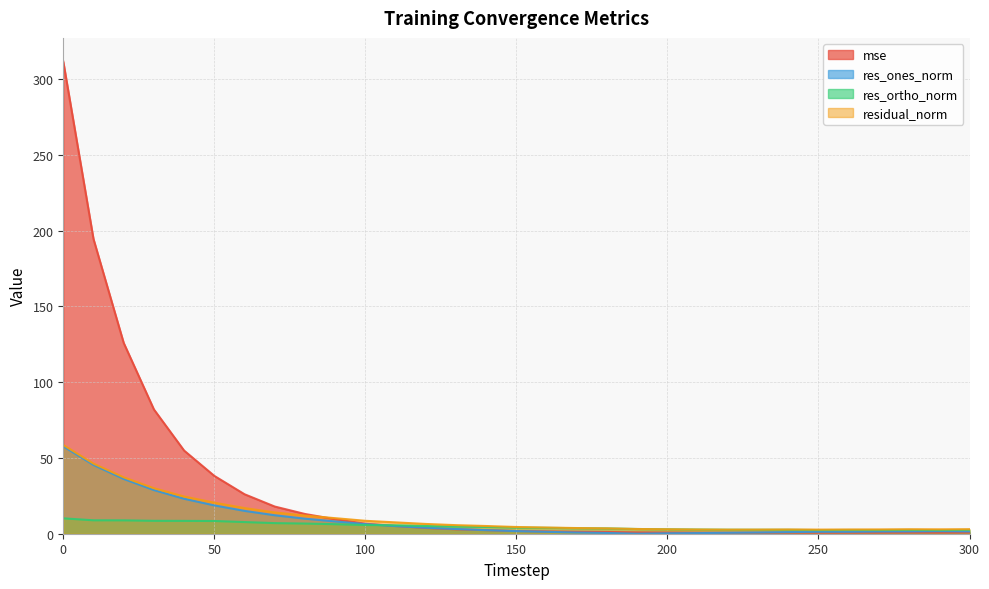

What is the difference between the maximum and minimum values in the res_ortho_norm series?

7.8